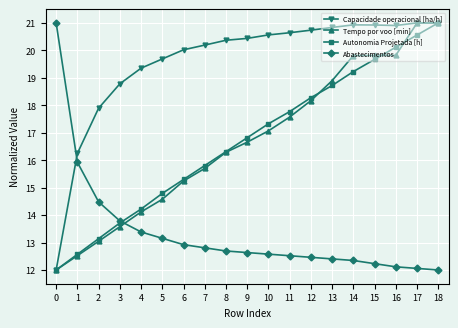

What is the approximate value of Abastecimentos at 17?

12.1